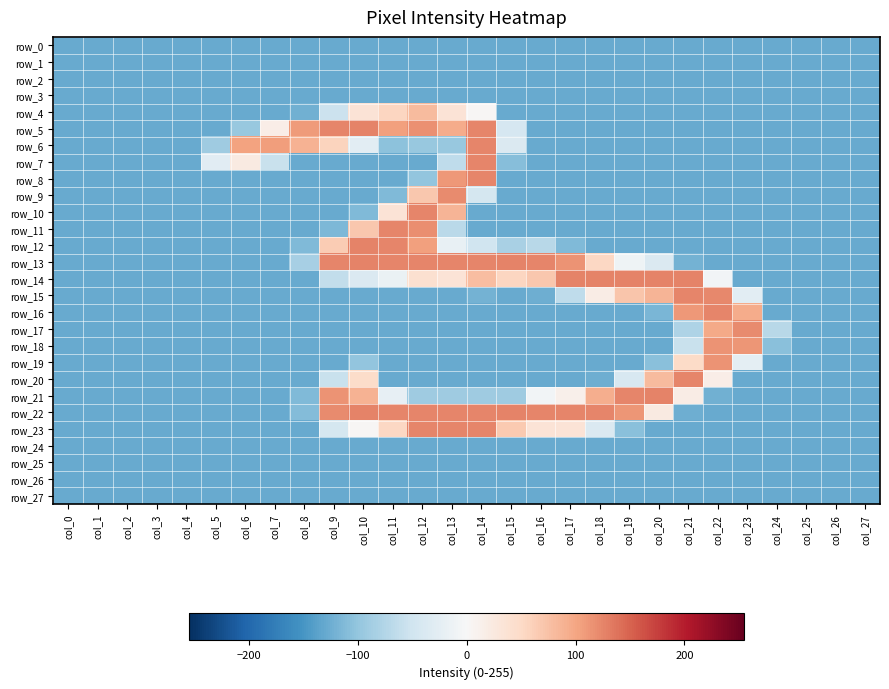

What is the difference between the maximum and second lowest values in the row_10 series?

253